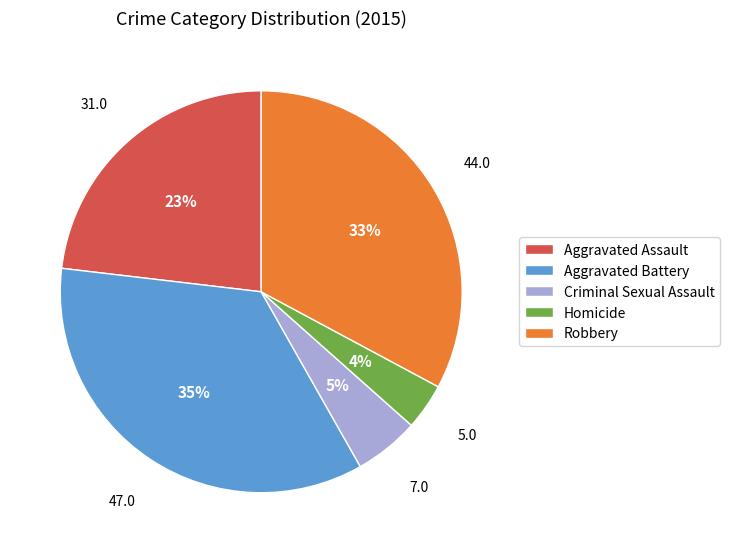

What percentage is the Homicide slice, to the nearest percent?

4%